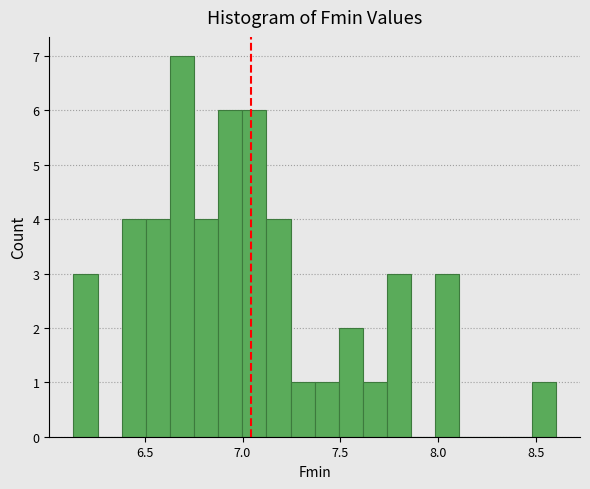

Read against the x-axis, roughly where is the centre of the tallest bar?

6.70